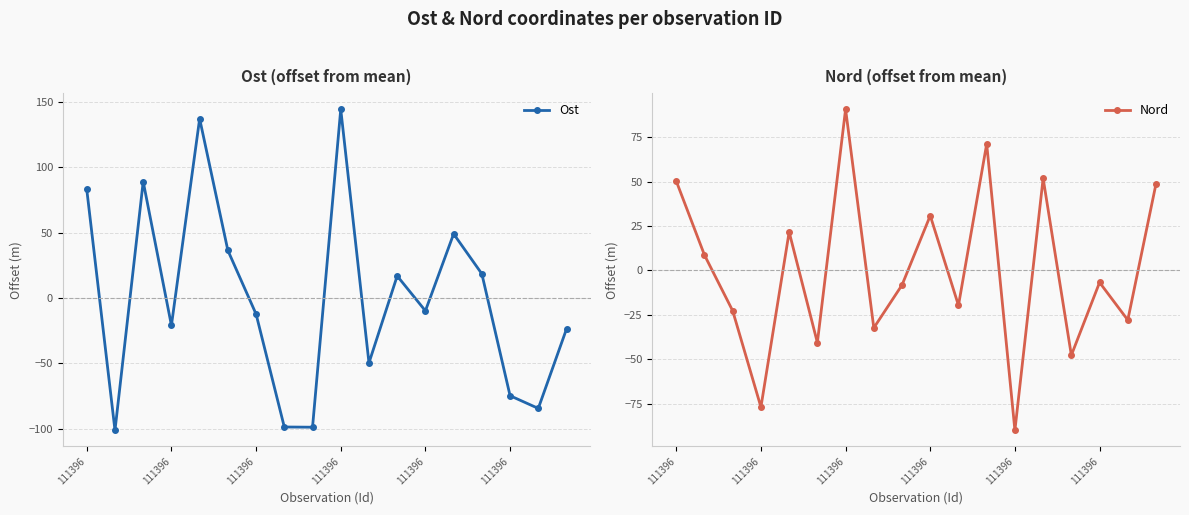

What is the minimum value shown in the chart?

-101.4